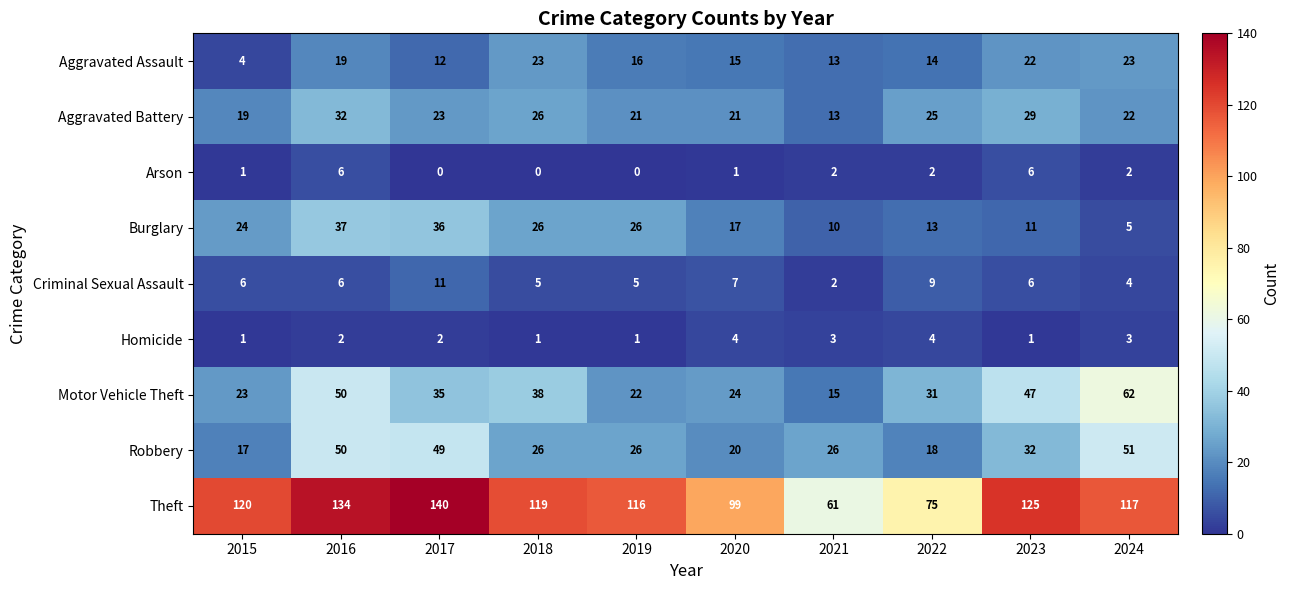

List the series in order of their peak value, lowest first.

Homicide, Arson, Criminal Sexual Assault, Aggravated Assault, Aggravated Battery, Burglary, Robbery, Motor Vehicle Theft, Theft